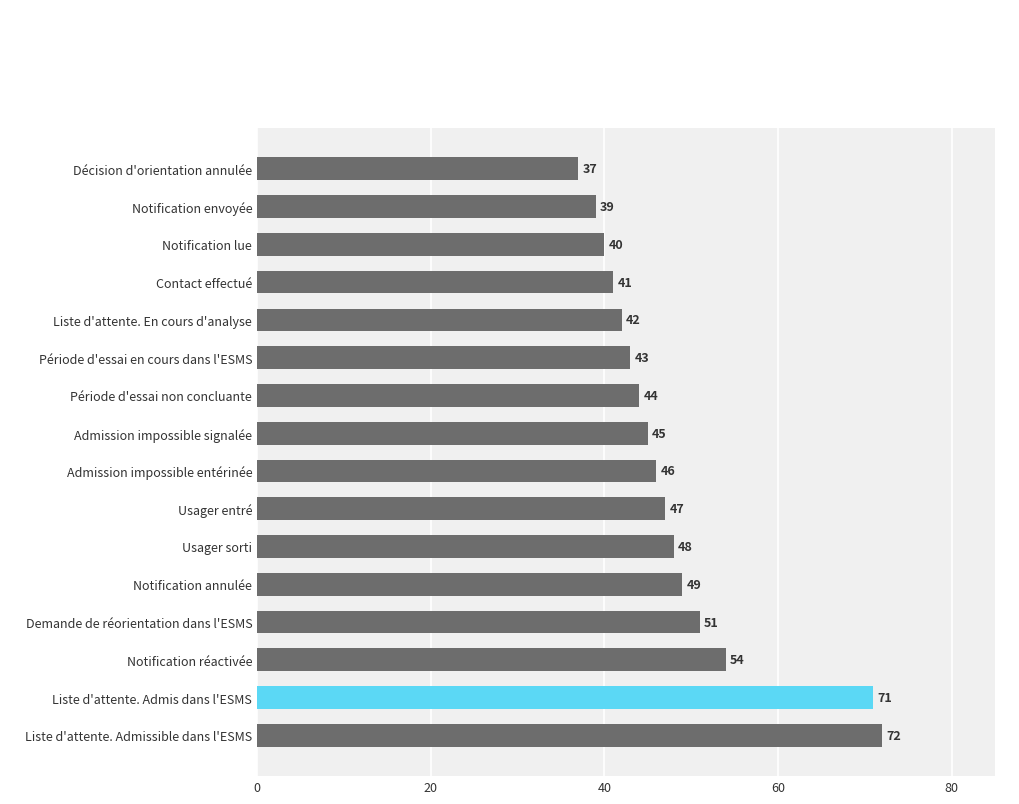

Reading bottom to top, transcribe all the data shown in this chart.

72	71	54	51	49	48	47	46	45	44	43	42	41	40	39	37